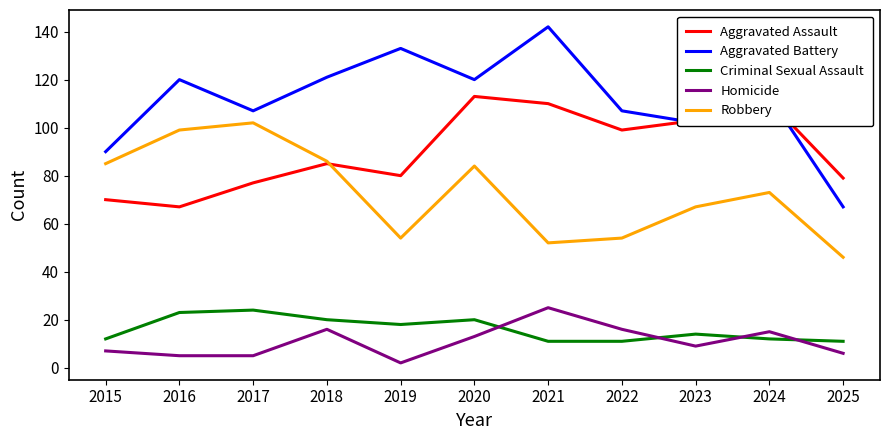

The value of Robbery at 2022 is 33. True or false?

False